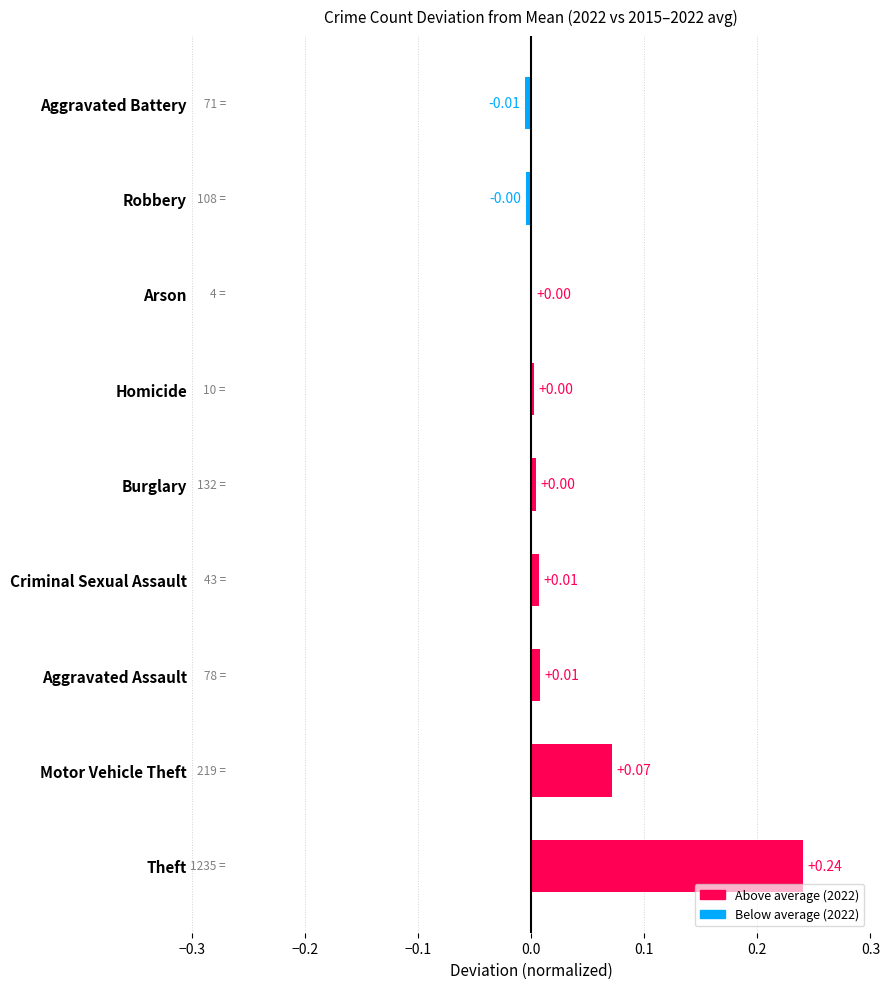

Which category has the highest value across all series?

Theft